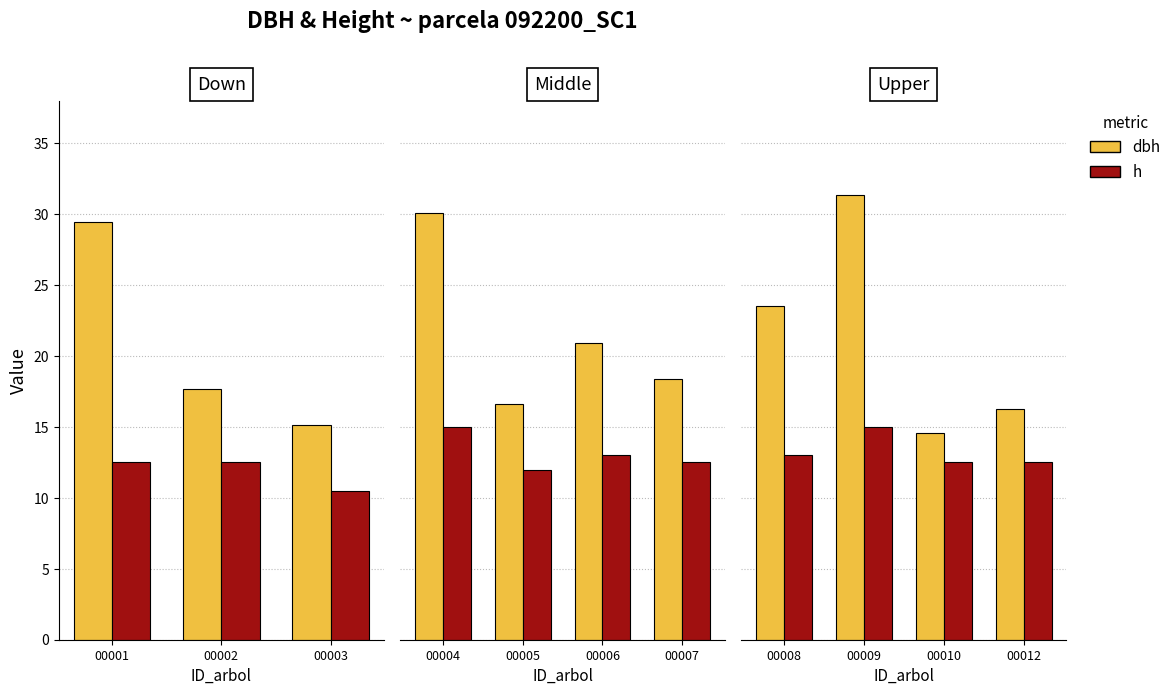

Which has a higher value, 00012 or 00009?

00009